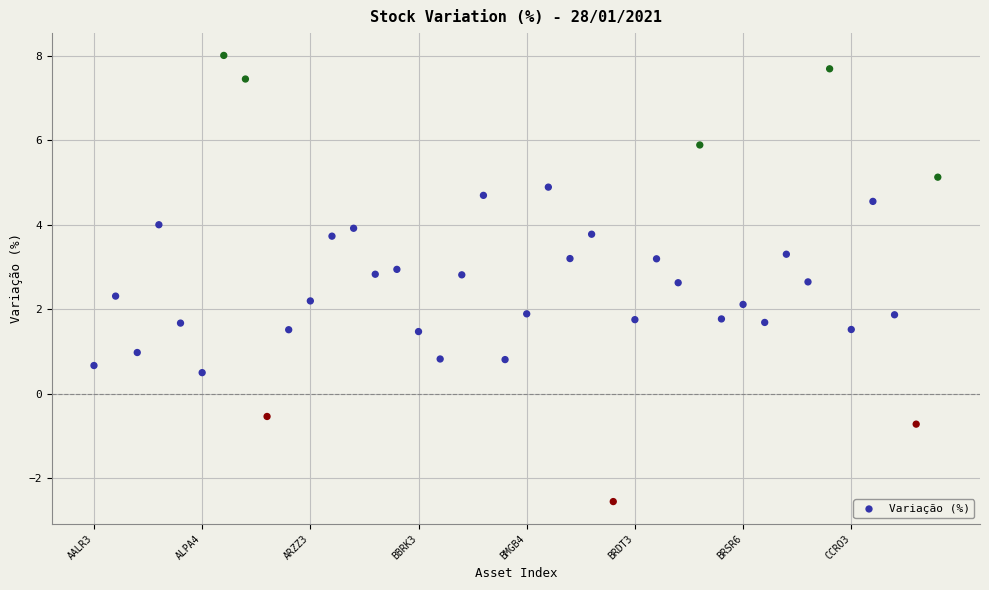

What is the range of Y values (max minus min)?

10.6